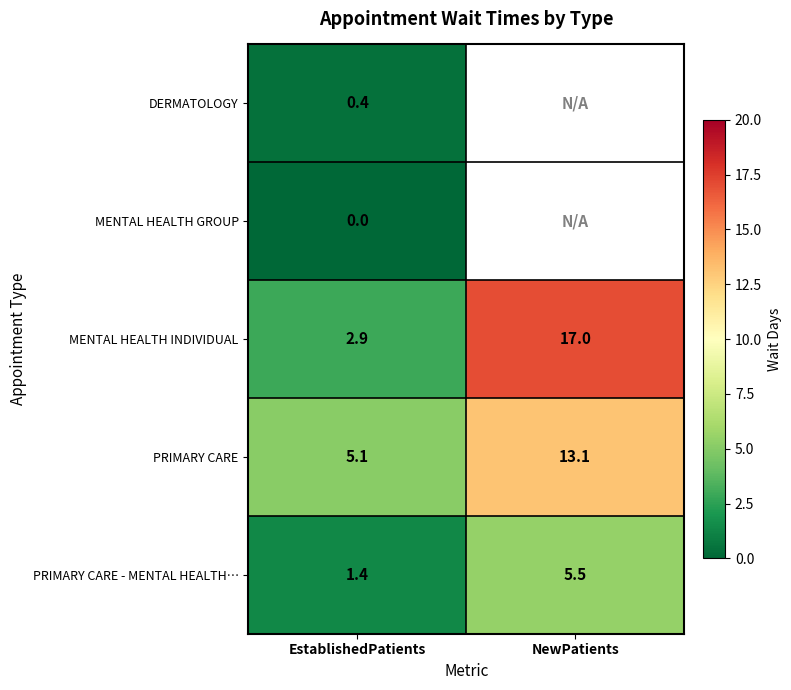

Is it true that PRIMARY CARE - MENTAL HEALTH… equals 8.3 at NewPatients?

False